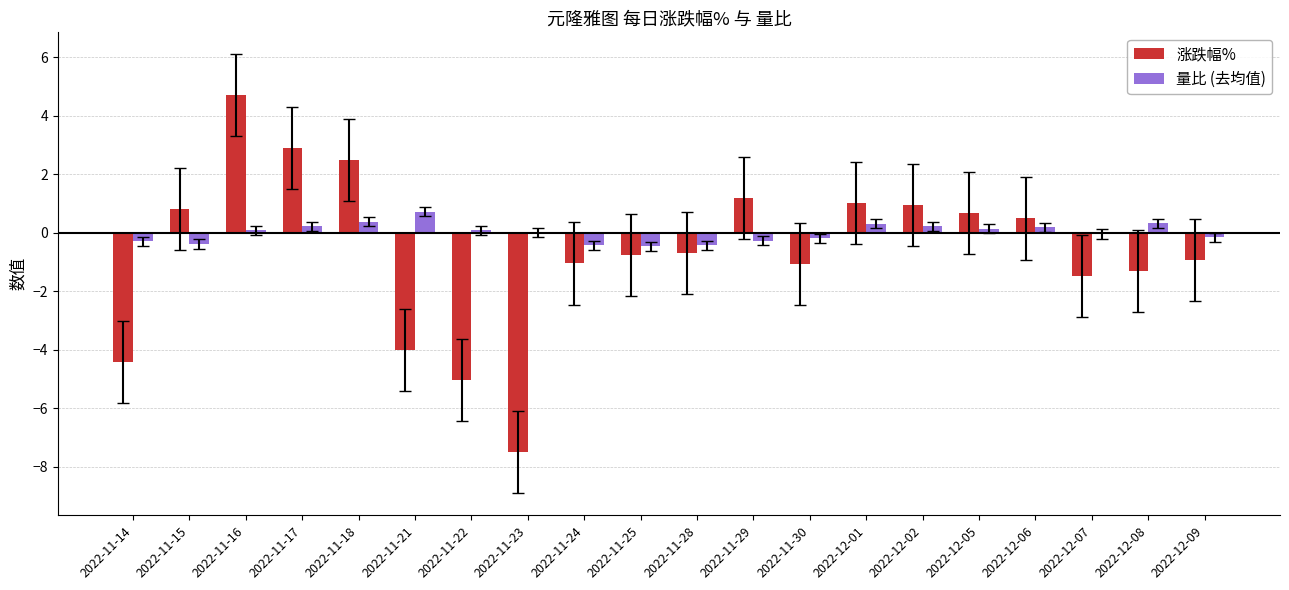

What is the difference between the 量比 (去均值) values at 2022-11-18 and 2022-11-24?

0.8